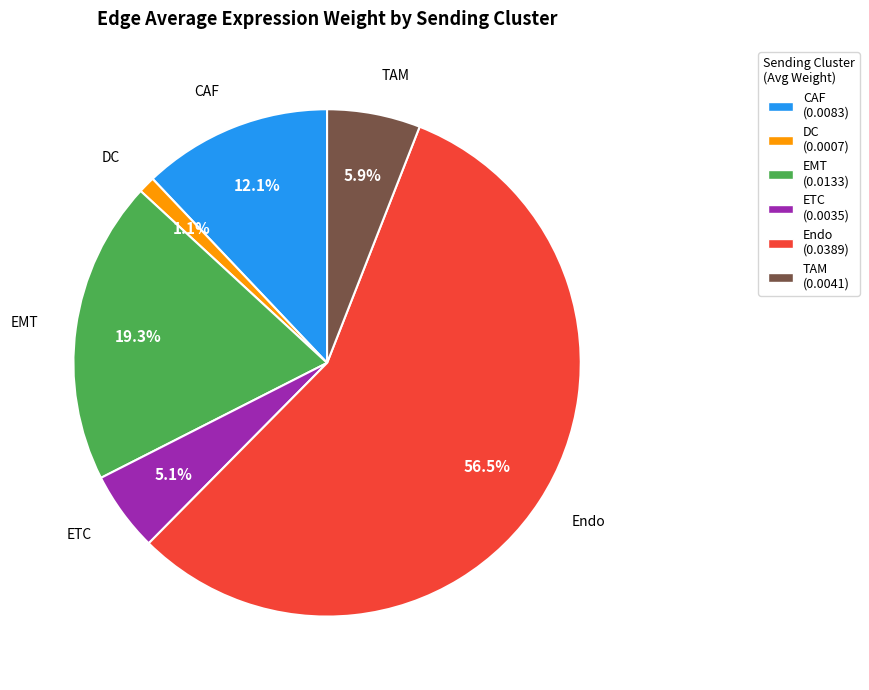

True or false: EMT accounts for 19% of the total.

True